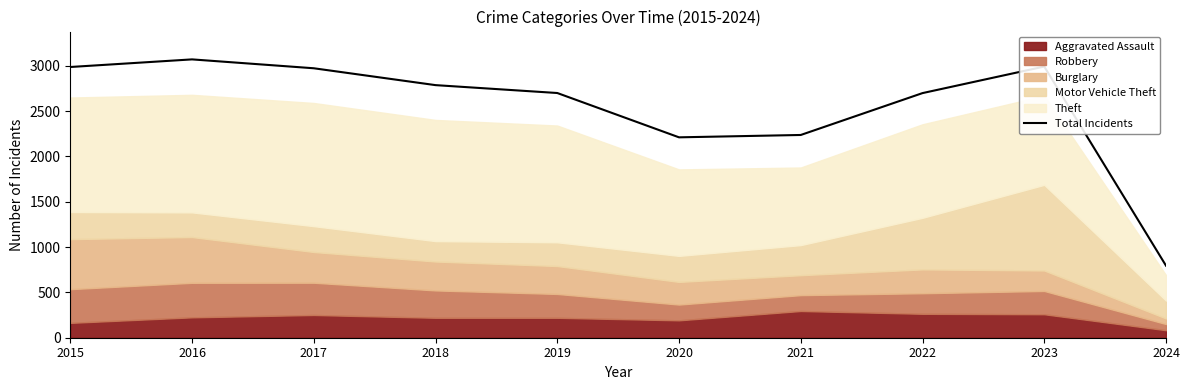

What is the difference between the second highest and minimum values?

2197